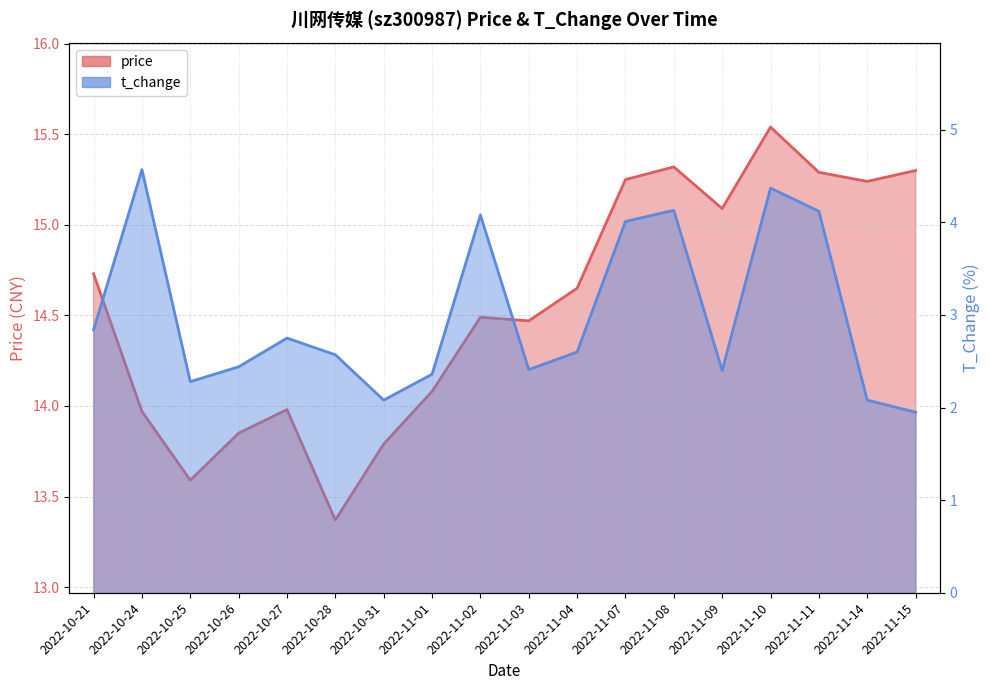

True or false: t_change and price intersect in this chart.

False